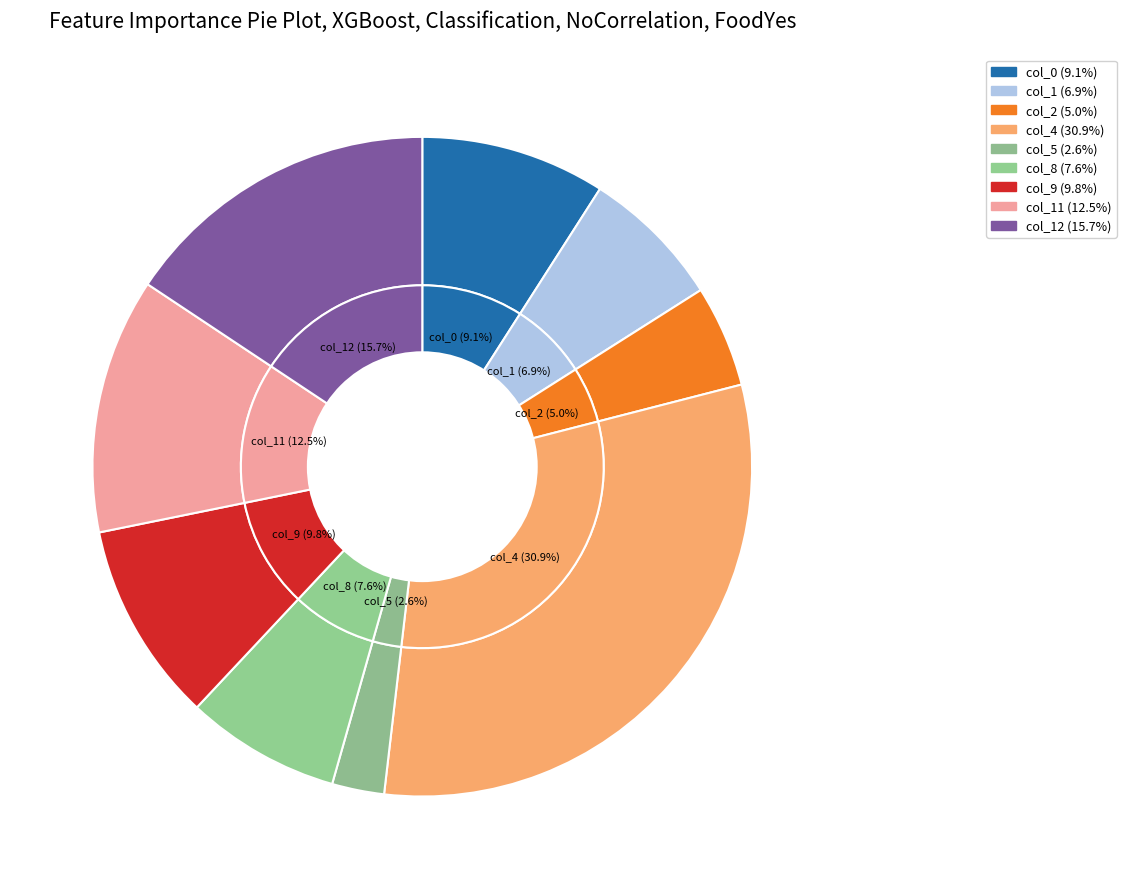

Approximately how many times larger is the value at col_1 compared to col_11?

0.6